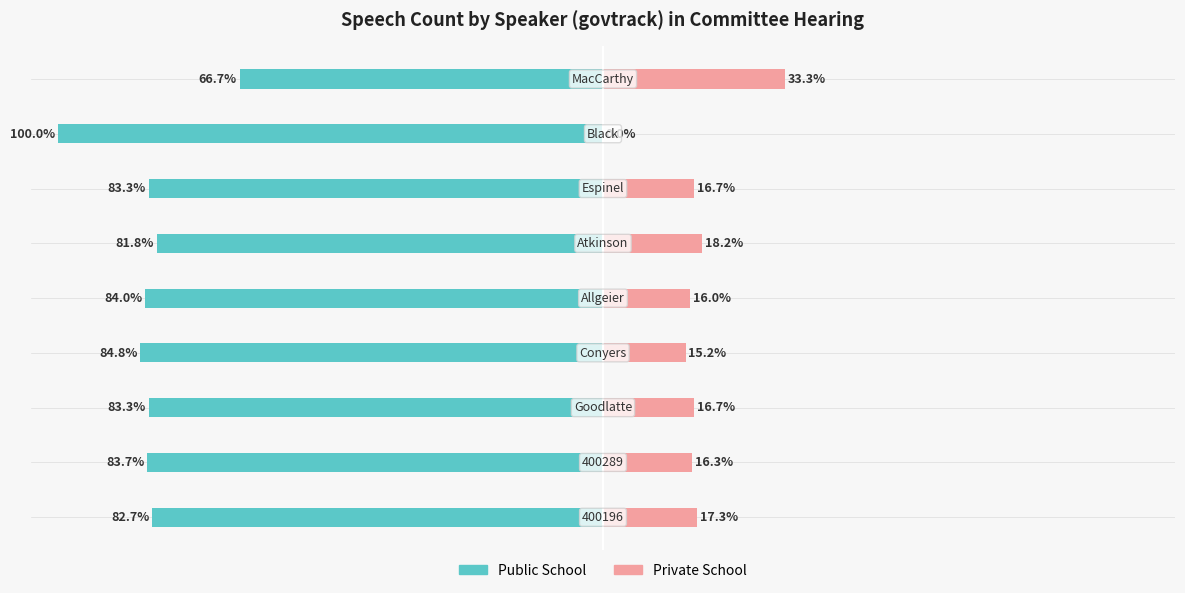

The value of Public School at 3 is -84.8. True or false?

True